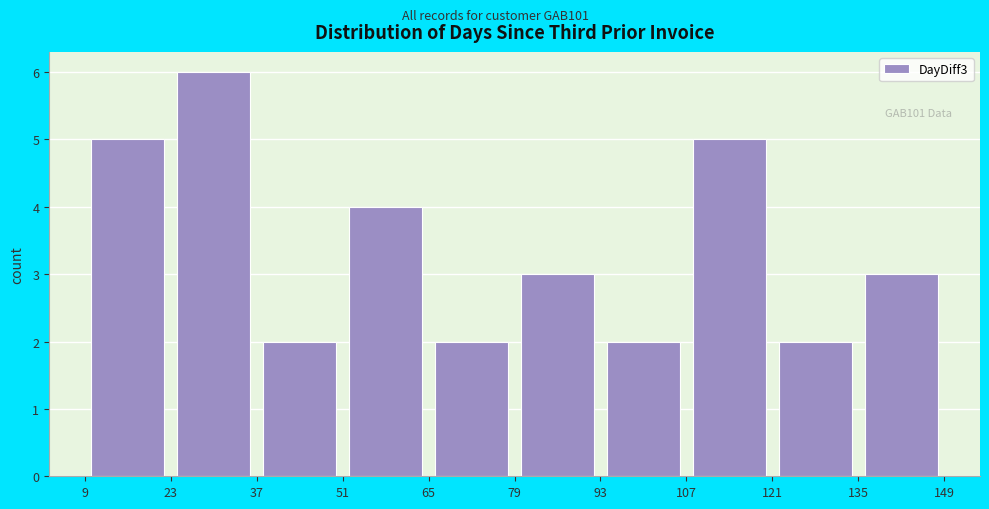

Over which range of the x-axis is the bar tallest?

23 to 37